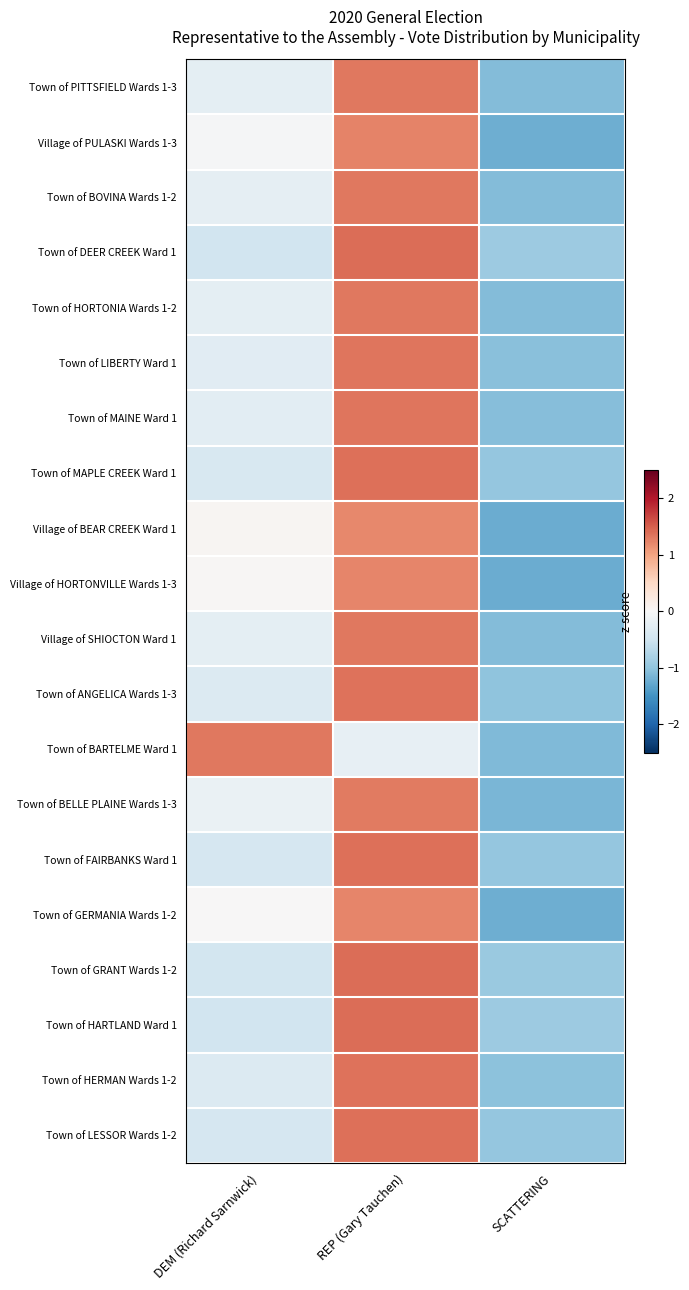

Which series changed the most between DEM (Richard Sarnwick) and SCATTERING?

Town of BARTELME Ward 1